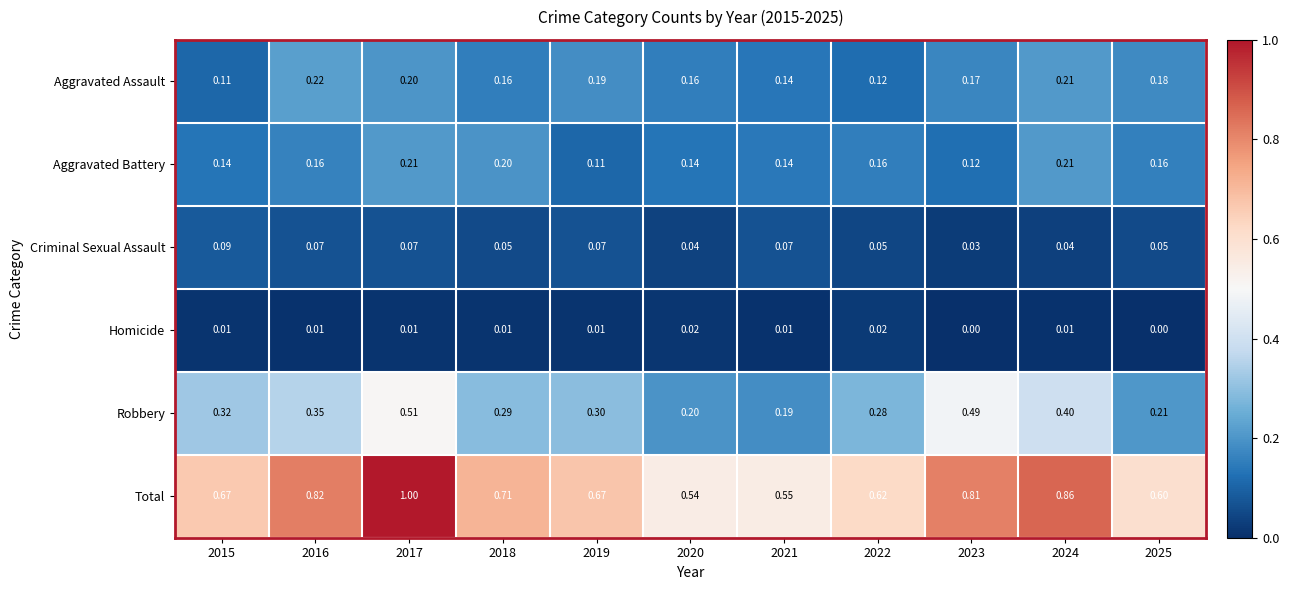

How many data points does each series have?

11